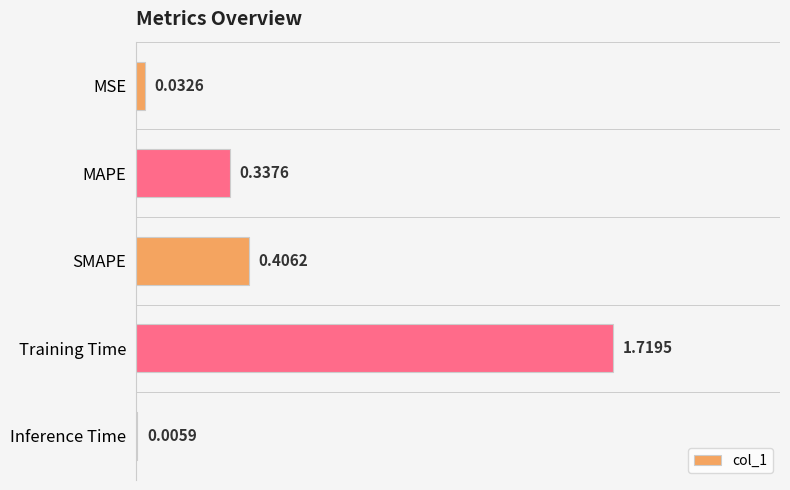

Where is the data nearest to the value 0?

Inference Time